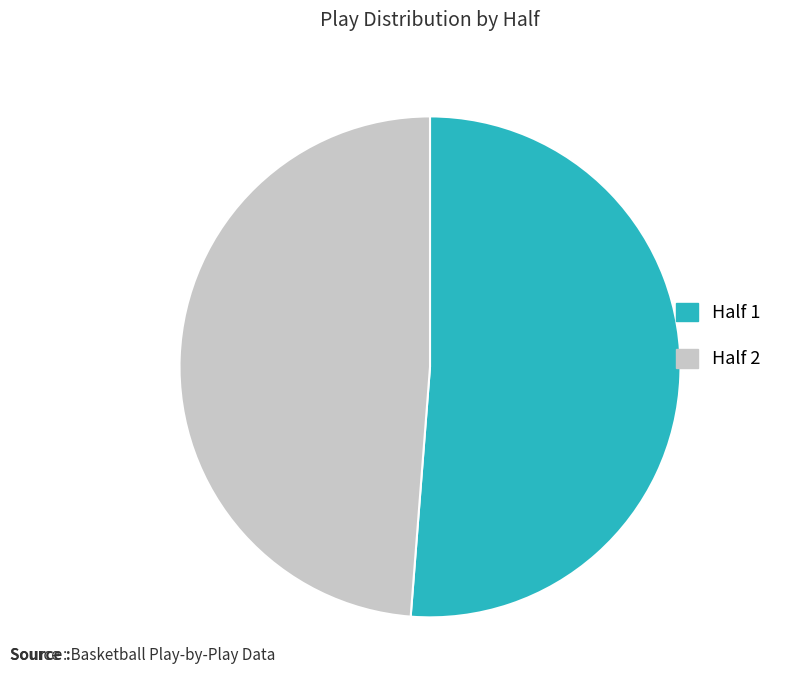

Rank the categories by value from lowest to highest.

Half 2, Half 1